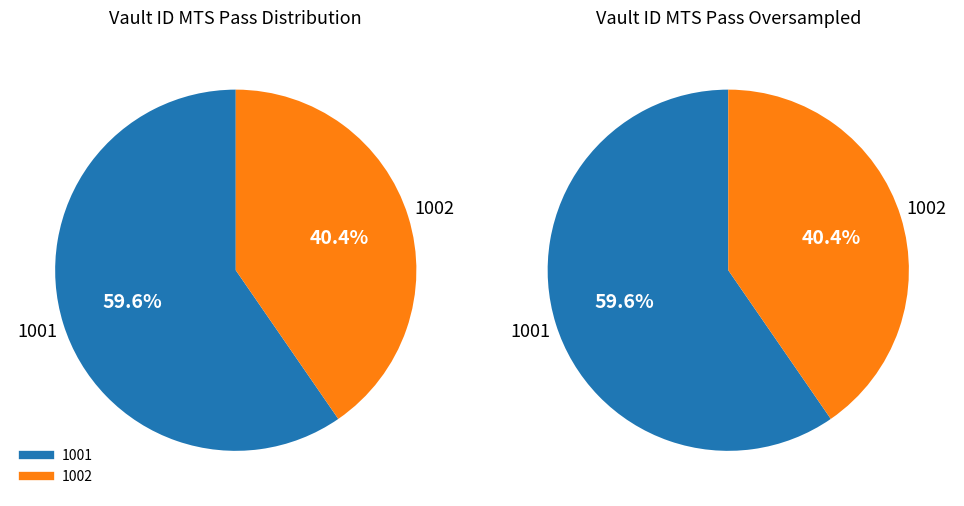

Count the number of slices in the pie.

2